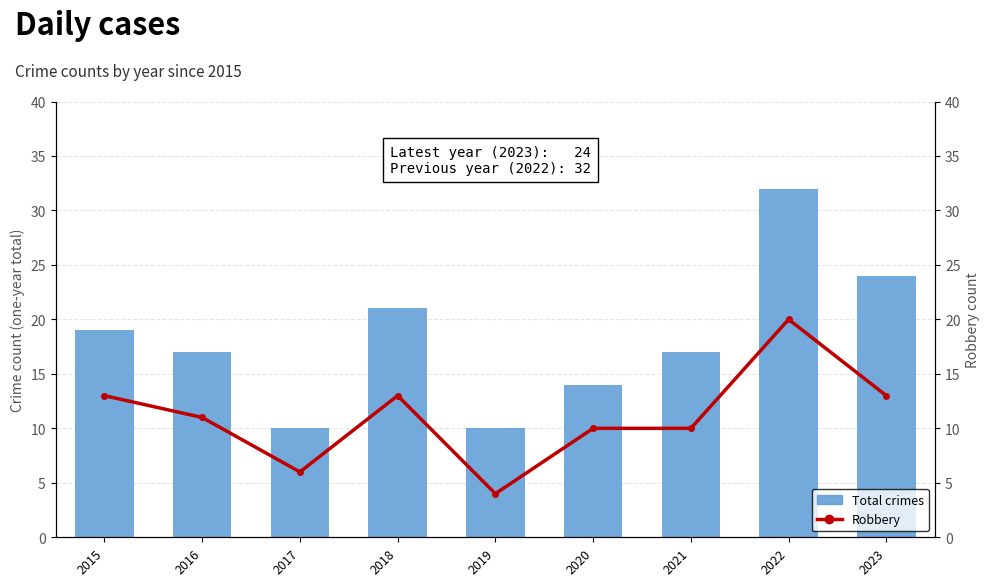

What is the average value of the Total crimes series?

18